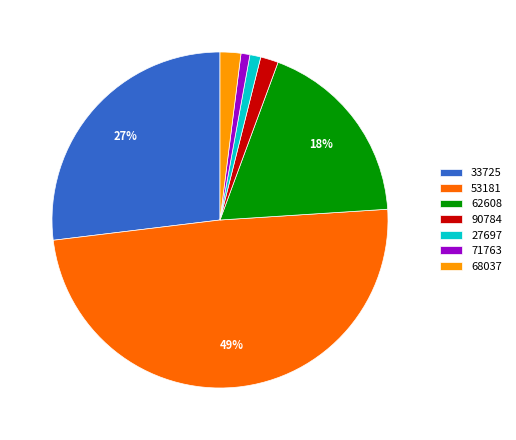

Which has a higher value, 71763 or 62608?

62608